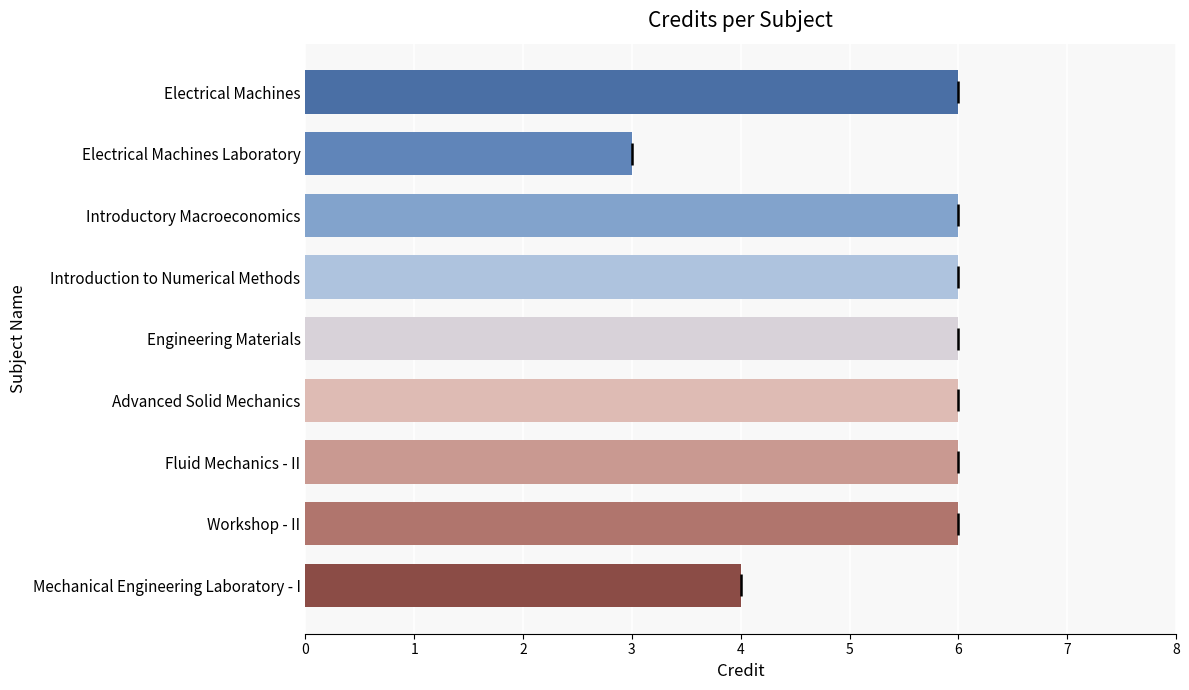

Reading bottom to top, transcribe all the data shown in this chart.

4	6	6	6	6	6	6	3	6